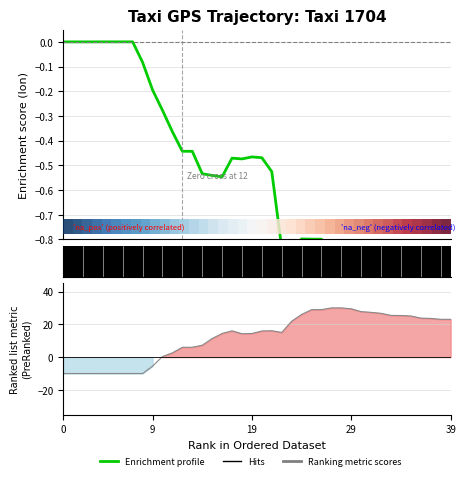

True or false: Hits and Enrichment profile (lon) intersect in this chart.

True